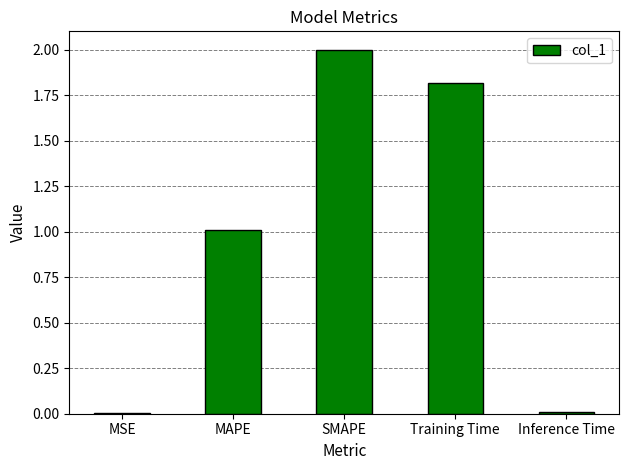

Approximately how many times larger is the value at MAPE compared to SMAPE?

0.5